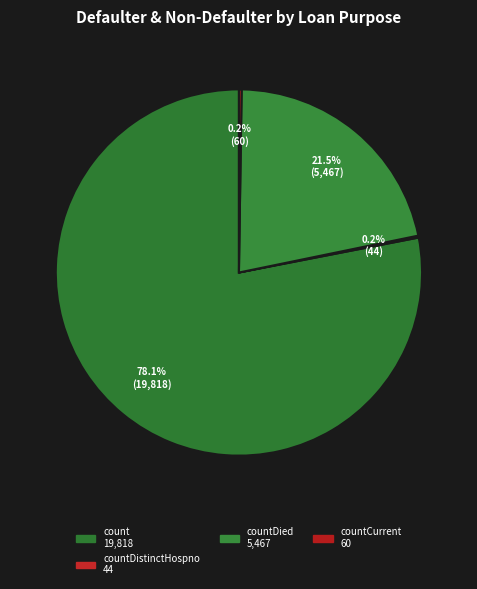

Does any single category account for the majority?

Yes